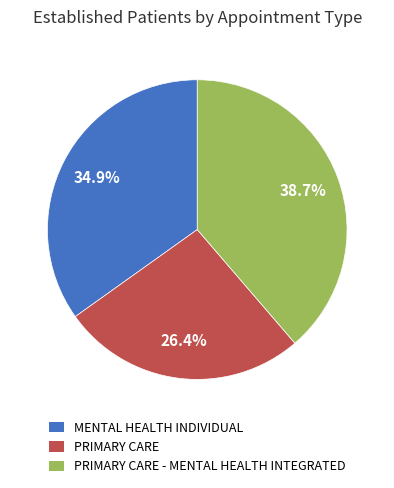

What is the total percentage of PRIMARY CARE - MENTAL HEALTH INTEGRATED and PRIMARY CARE?

65.1%